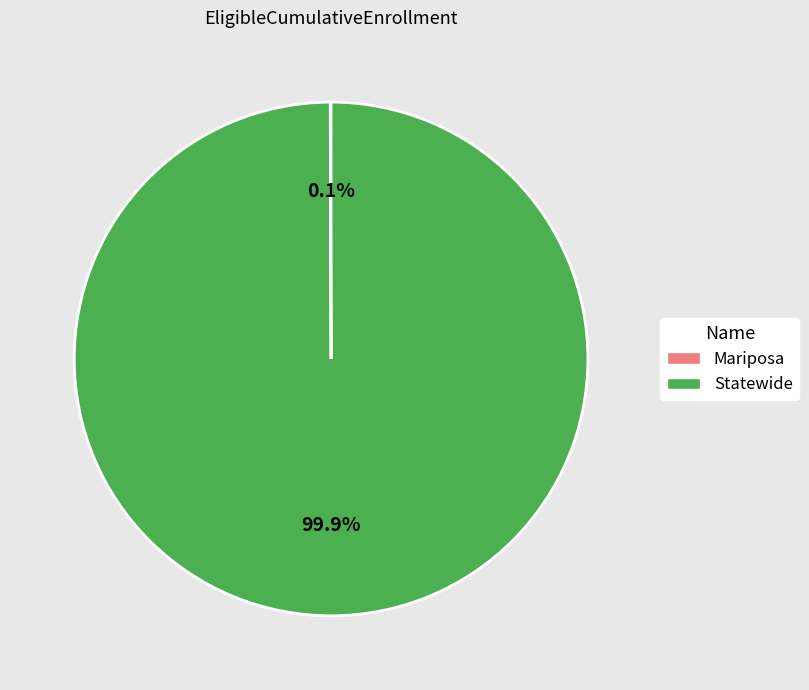

Does Statewide account for over 50% of the chart?

Yes